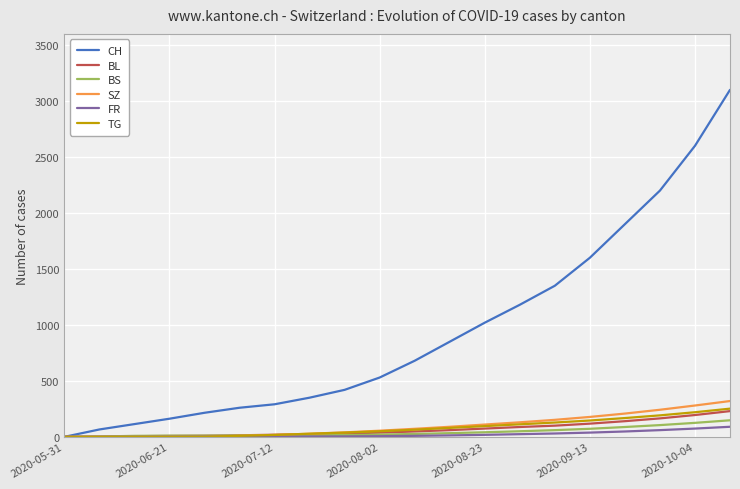

What is the maximum value for FR?

90